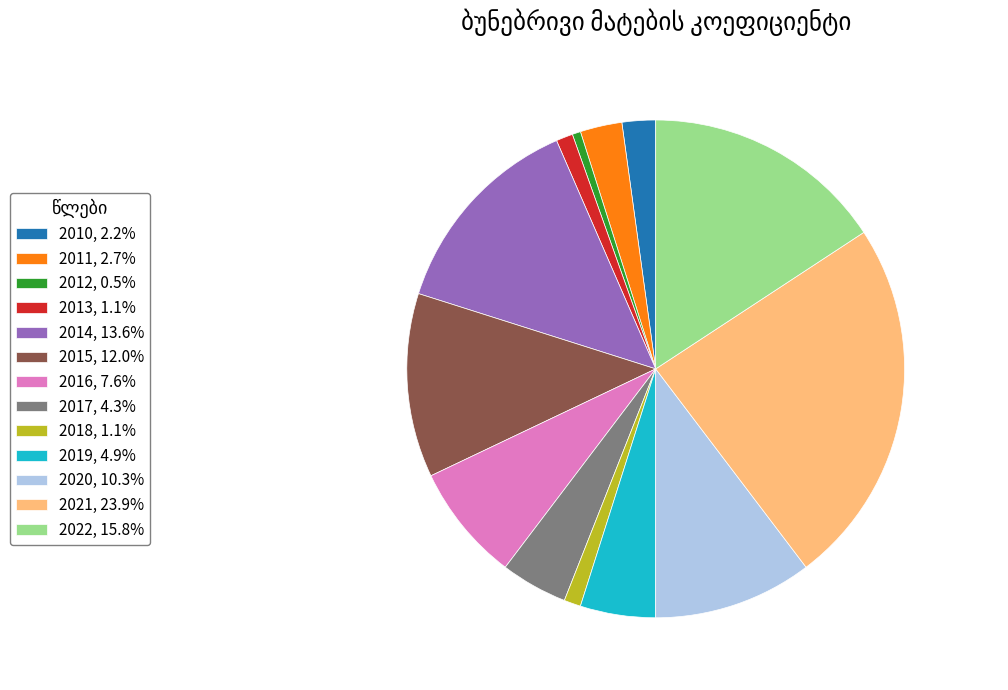

Is 2013, 1.1% the majority of the pie?

No